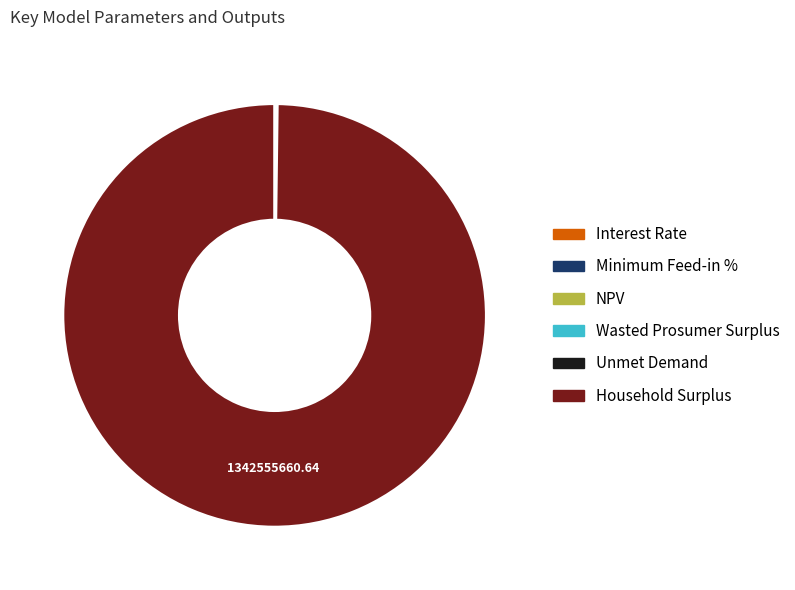

Which category has the biggest portion of the pie?

Household Surplus